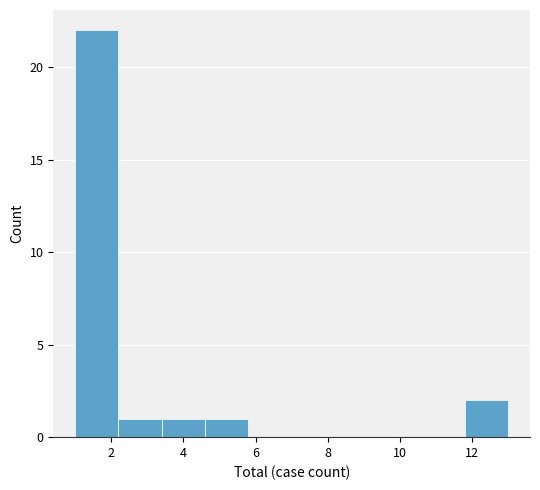

How tall is the bar that spans 3.4 to 4.6 on the x-axis? The values are not printed on the chart, so give them approximately, as read against the axis.

1